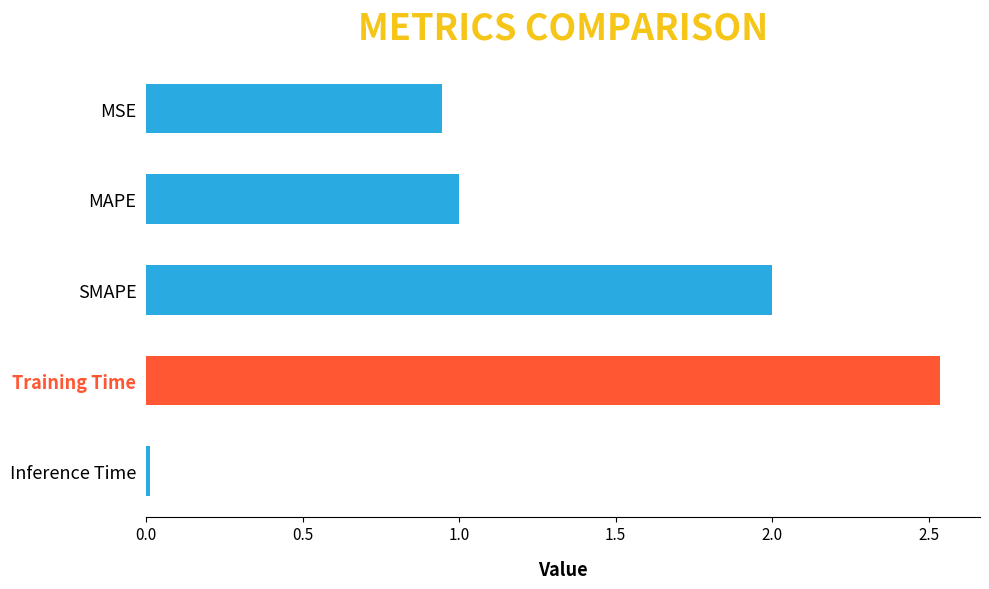

What is the sum of all values?

6.5